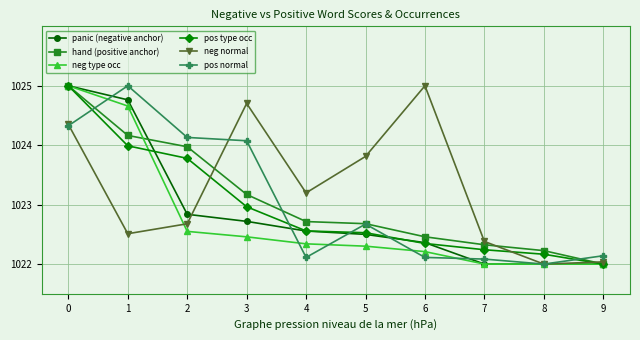

What is the sum of all pos normal values?

10230.7